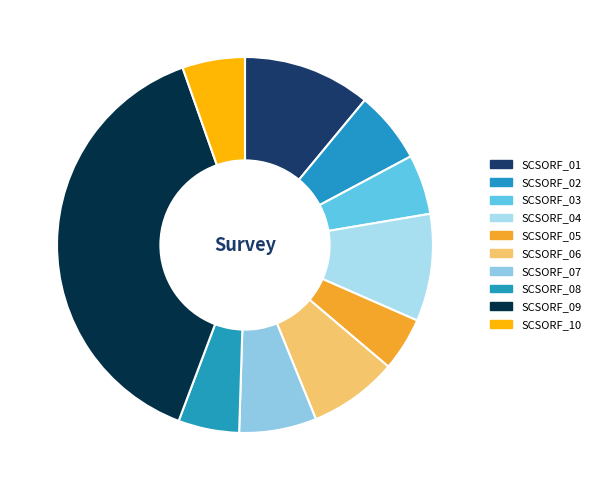

The SCSORF_10 slice represents 5% of the pie. True or false?

True